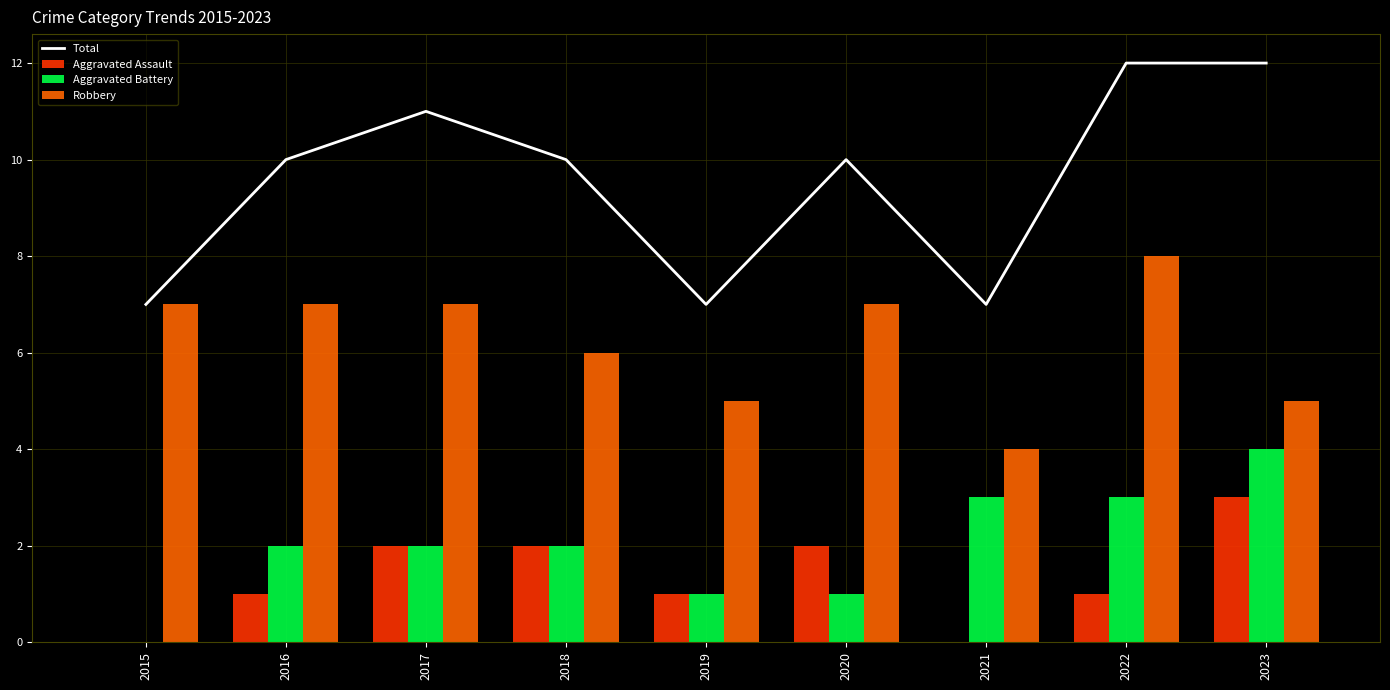

True or false: Total has a value of 12 at 2021.

False